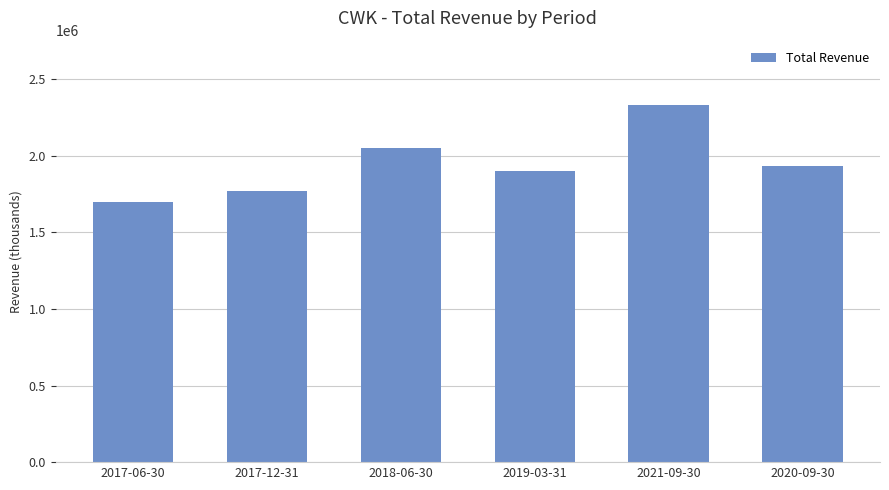

What is the sum of the values at 2021-09-30 and 2017-12-31?

4100600